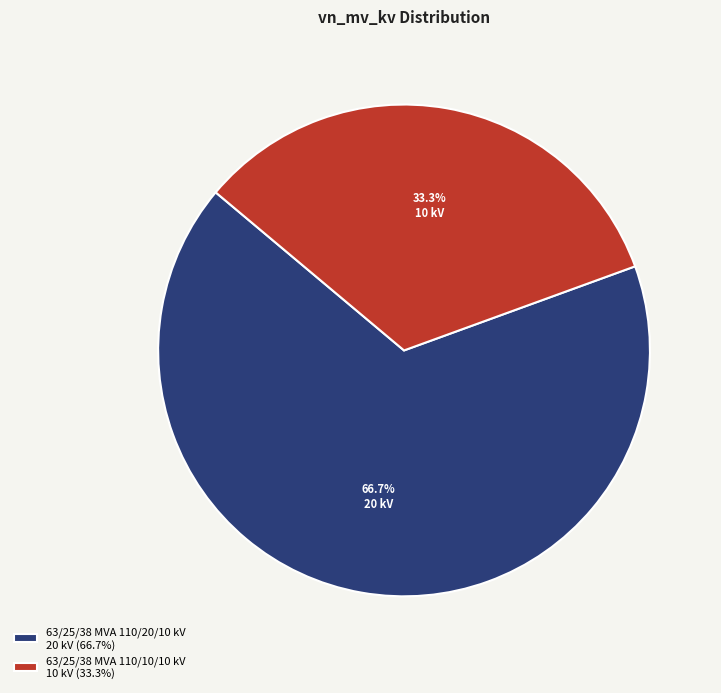

What is the majority slice?

63/25/38 MVA 110/20/10 kV